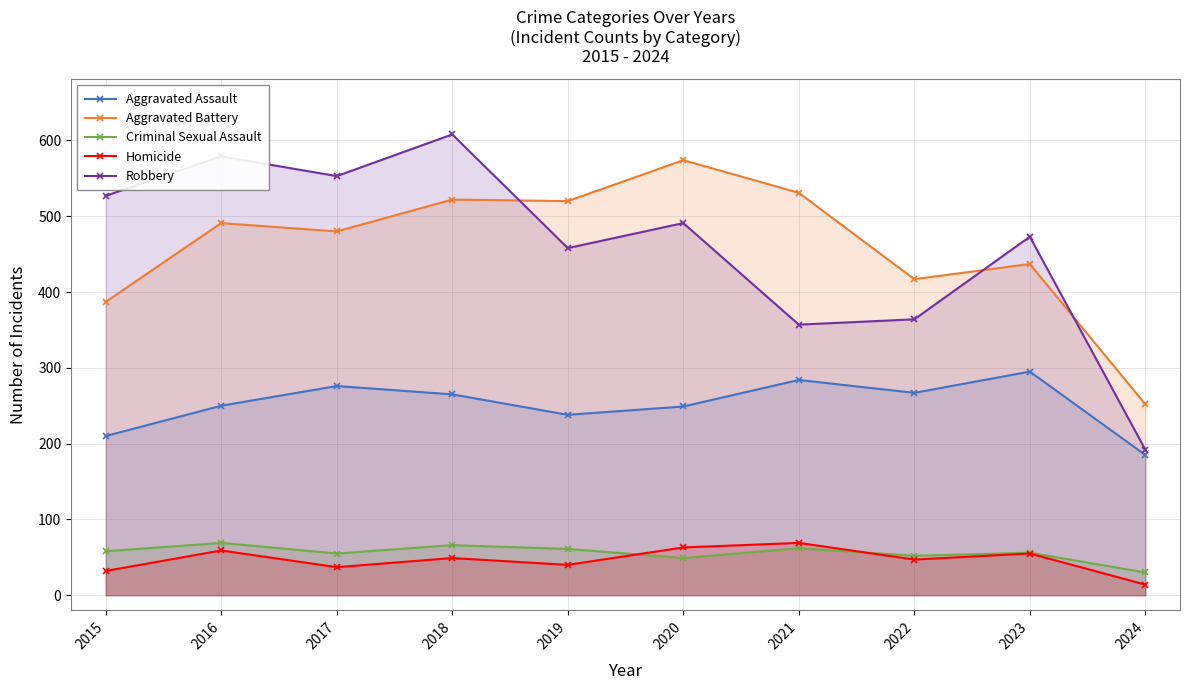

Where is Aggravated Battery nearest to the value 413?

2022